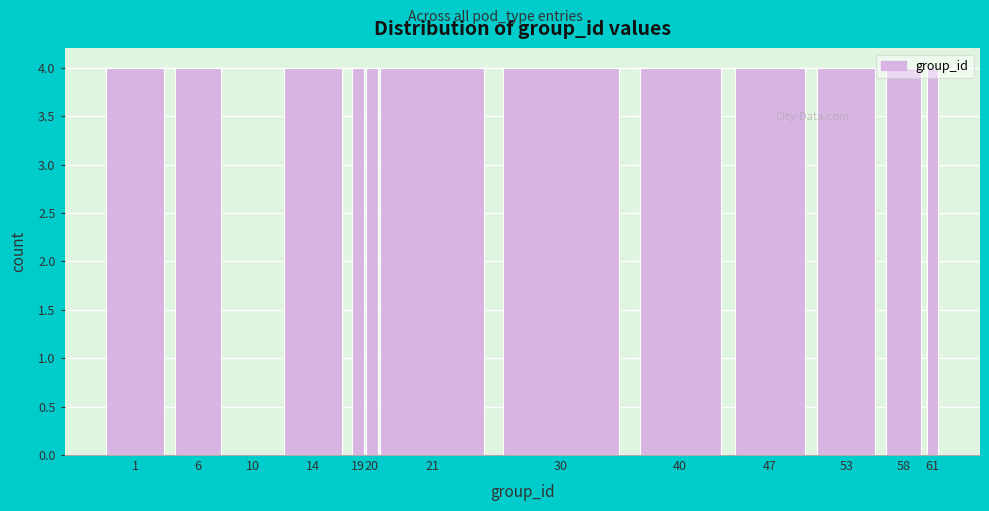

What is the maximum value shown in the chart?

4